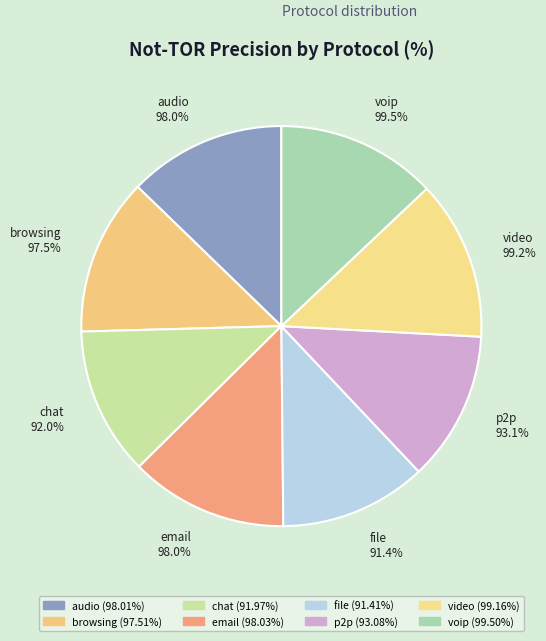

To the nearest percent, what is the average slice percentage?

12%